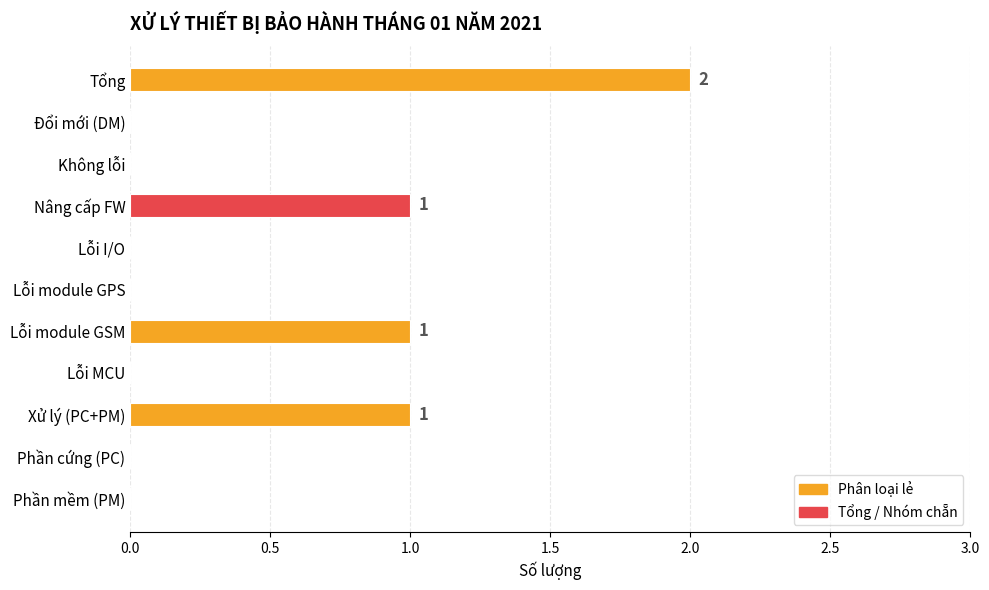

Reading top to bottom, transcribe all the data shown in this chart.

Tổng=2	Đổi mới (DM)=0	Không lỗi=0	Nâng cấp FW=1	Lỗi I/O=0	Lỗi module GPS=0	Lỗi module GSM=1	Lỗi MCU=0	Xử lý (PC+PM)=1	Phần cứng (PC)=0	Phần mềm (PM)=0